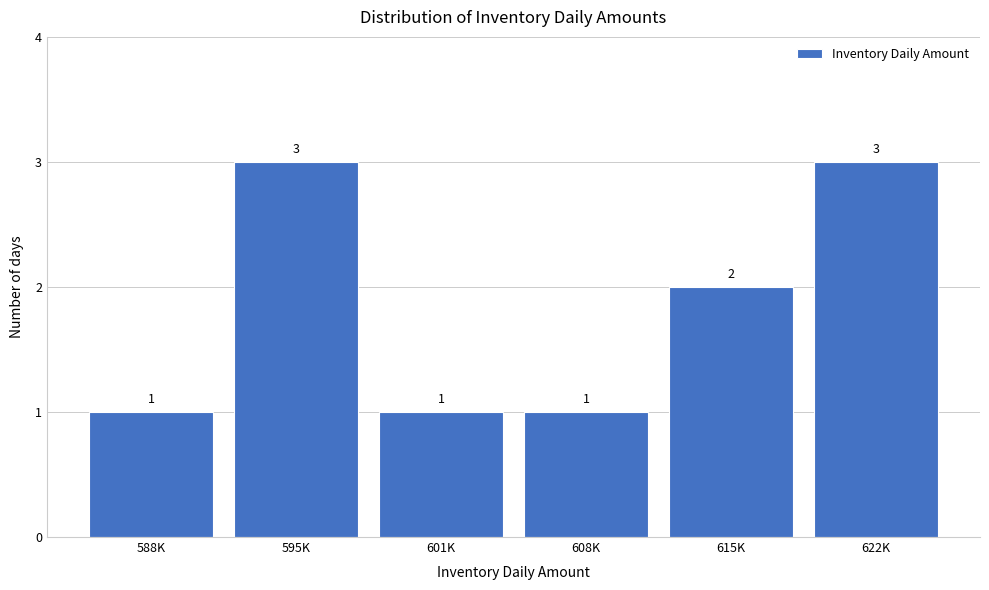

Reading left to right, what are all the values shown in this chart?

588K=1	595K=3	601K=1	608K=1	615K=2	622K=3